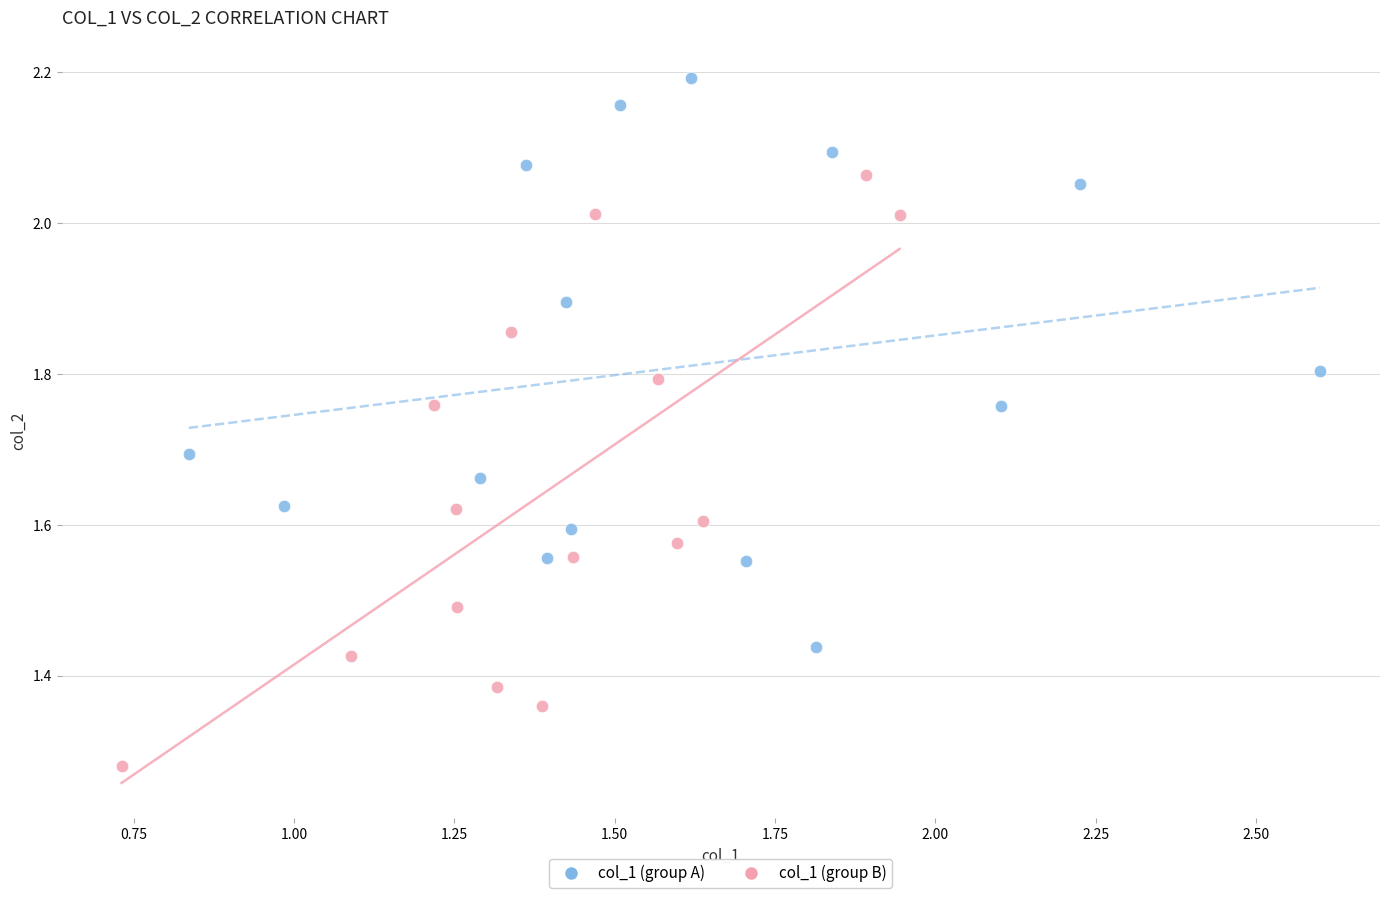

What are all the series names shown in the legend?

col_1 (group A), col_1 (group B)